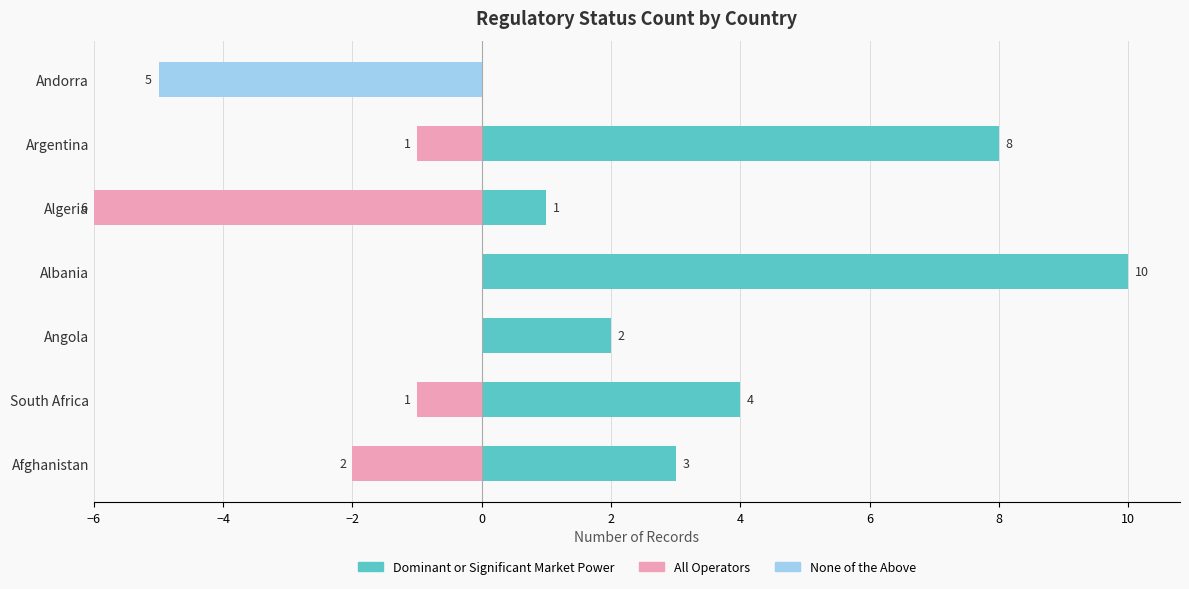

True or false: All Operators has a value of 0 at South Africa.

False